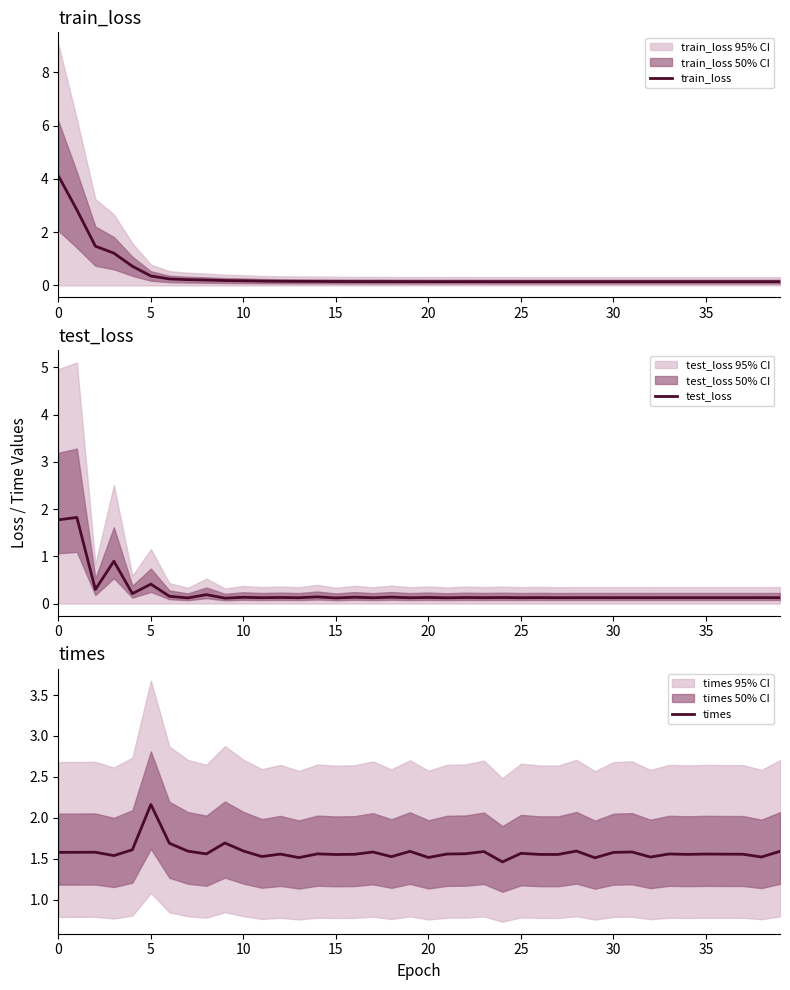

In test_loss, how many points are higher than both neighbors (excluding endpoints)?

18